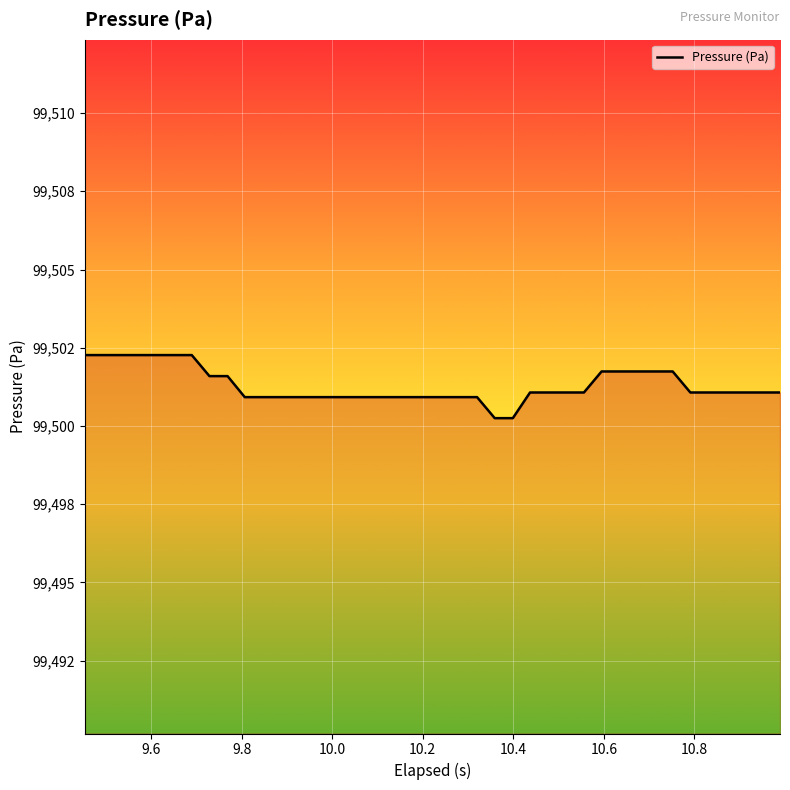

Does the chart display data point markers on the line(s)?

No